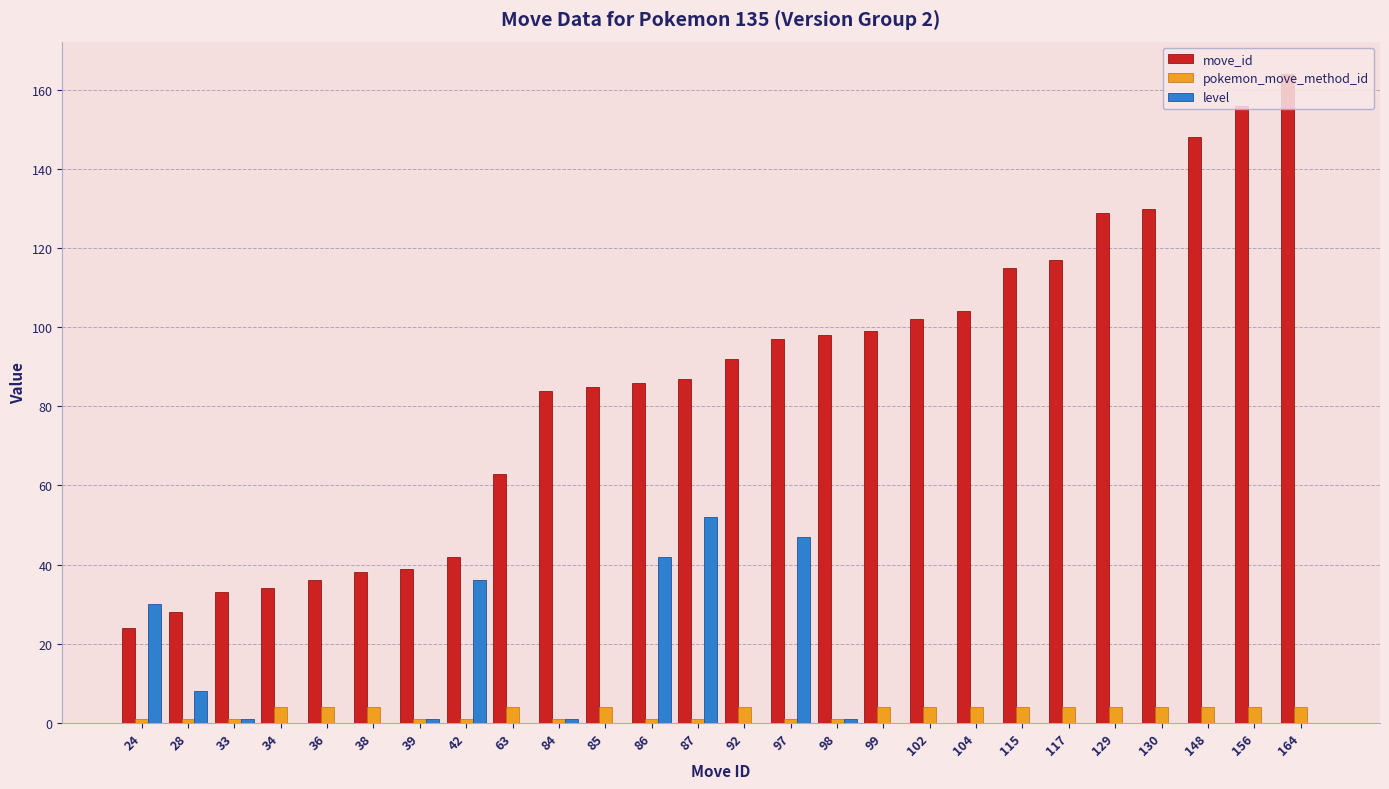

Is the value of pokemon_move_method_id at 63 greater than the value of move_id at 39?

No